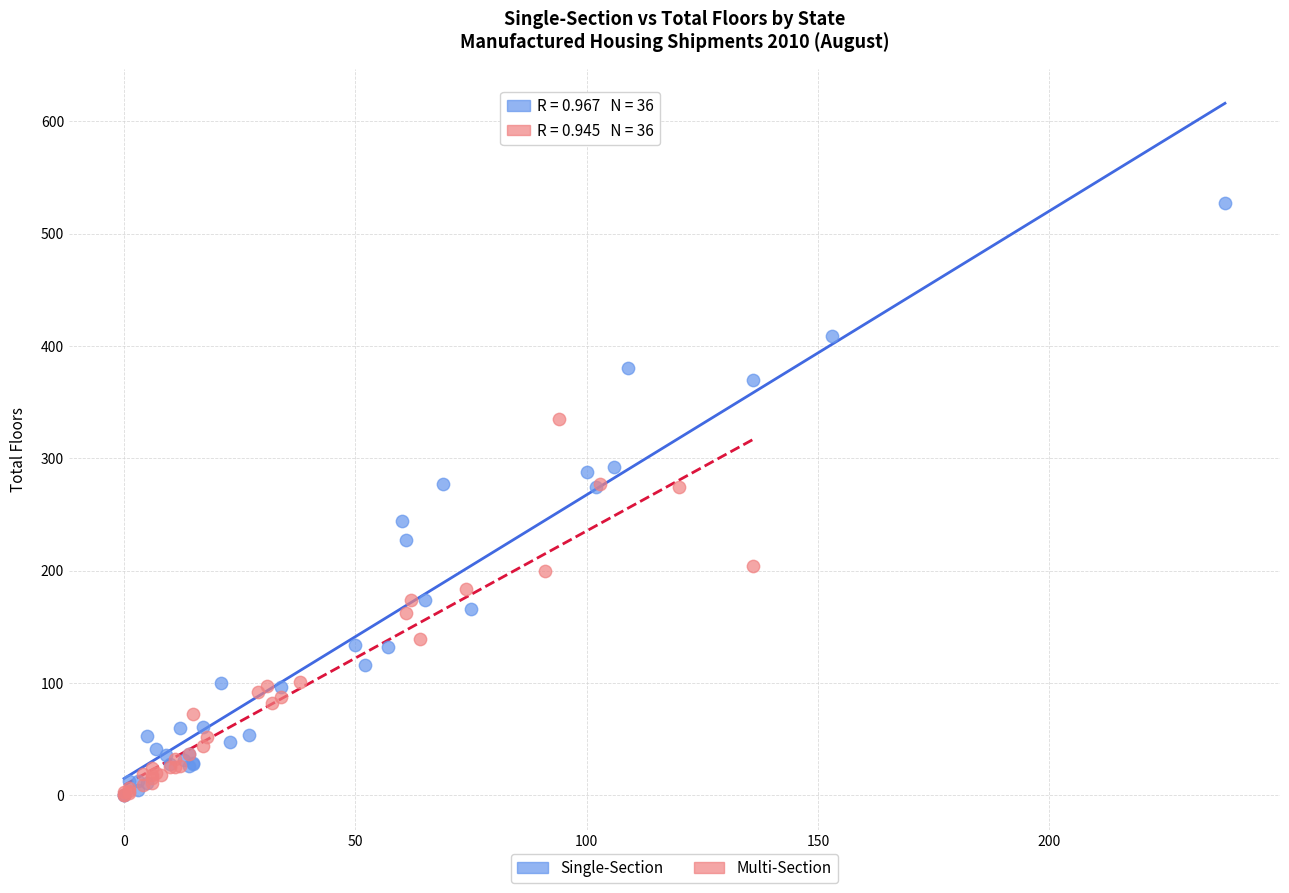

Which series has the largest Y range (max minus min)?

Single-Section